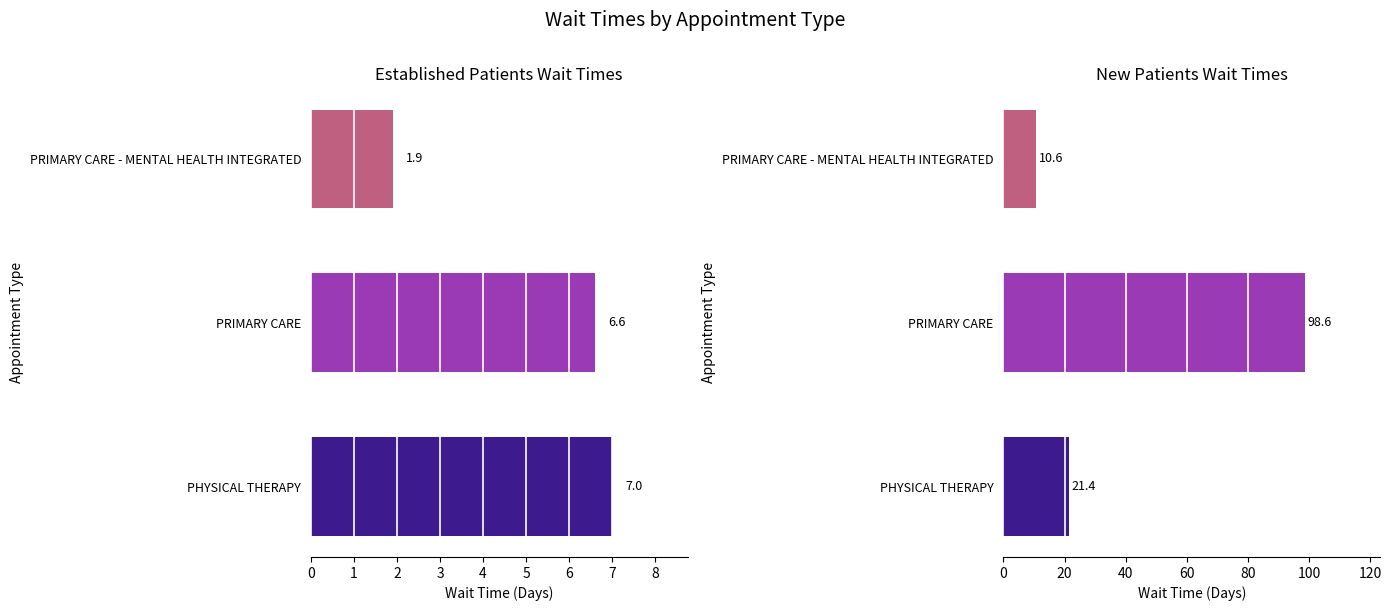

Rank the series by their maximum value, from lowest to highest.

EstablishedPatients, NewPatients